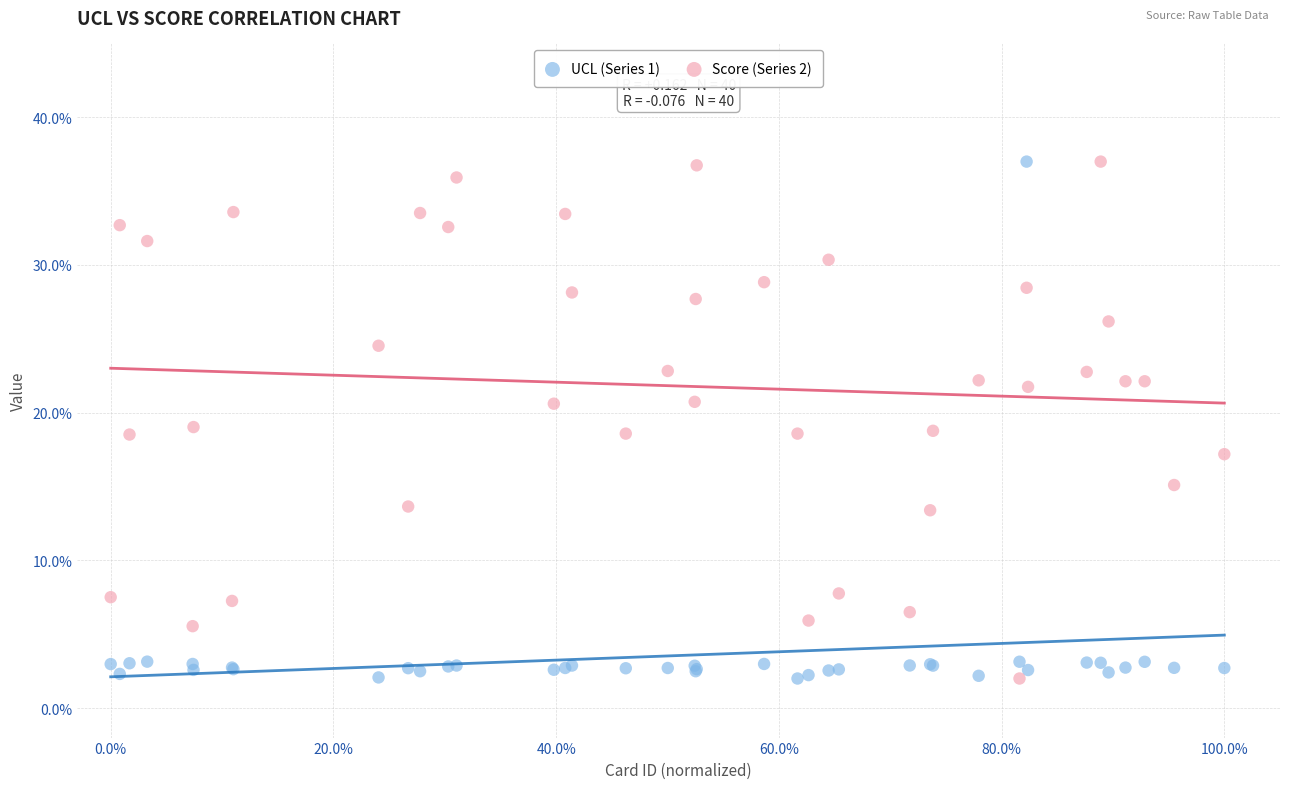

What are all the series names shown in the legend?

UCL (Series 1), Score (Series 2)